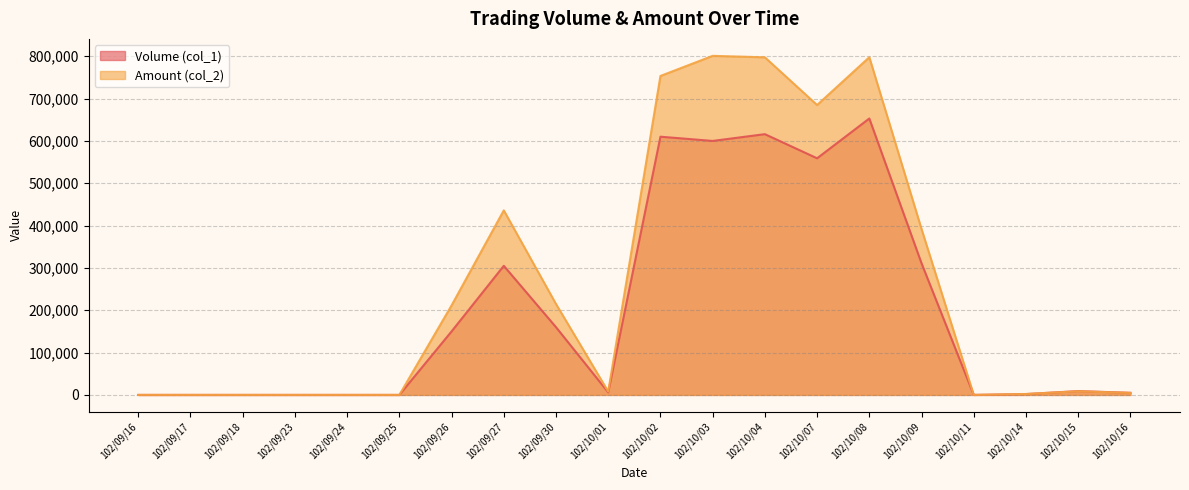

True or false: Amount (col_2) and Volume (col_1) intersect in this chart.

True